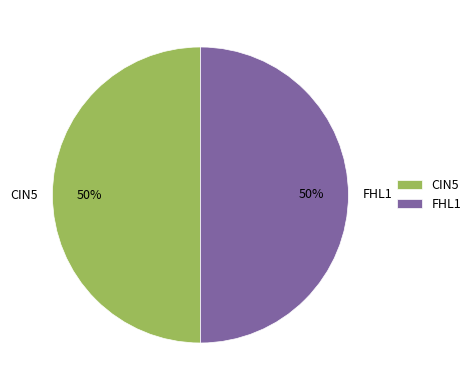

How many slices are in this pie chart?

2